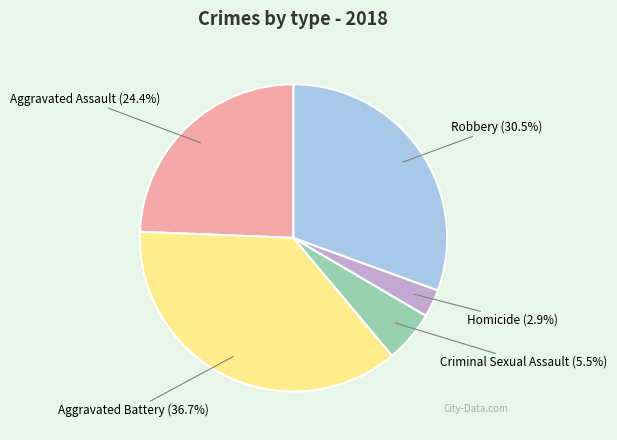

Which slice is the smallest?

Homicide